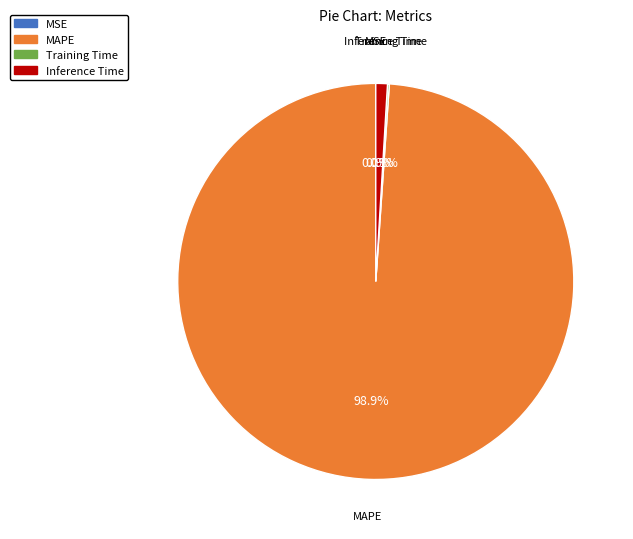

Is there any slice that represents more than half of the pie?

Yes